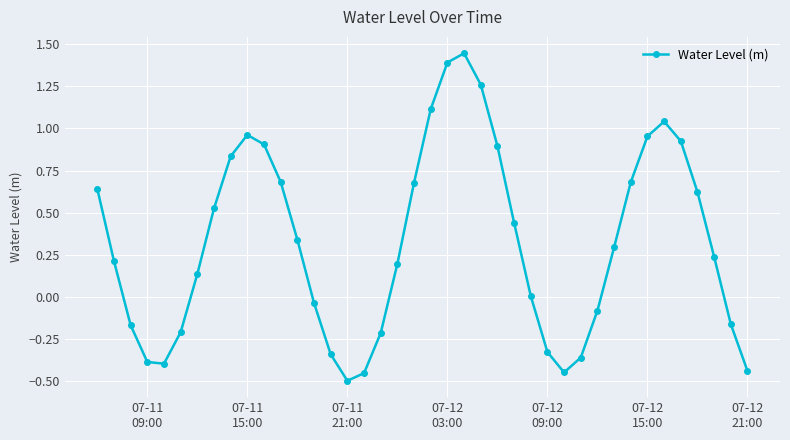

What is the difference between the maximum and minimum values?

1.9